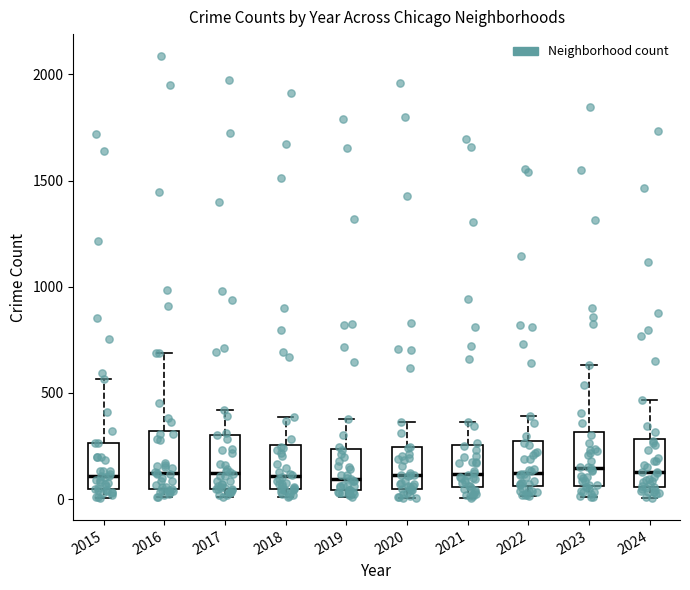

Reading left to right, transcribe this box plot: for each box, give where its median line is, the range the box spans, and where its two whiskers end, as read against the y-axis. The values are not printed on the chart, so give them approximately, as read against the axis.

2015: median 100, box 50 to 250, whiskers 0 to 550
2016: median 150, box 50 to 300, whiskers 0 to 700
2017: median 100, box 50 to 300, whiskers 0 to 400
2018: median 100, box 50 to 250, whiskers 0 to 400
2019: median 100, box 50 to 250, whiskers 0 to 400
2020: median 100, box 50 to 250, whiskers 0 to 350
2021: median 100, box 50 to 250, whiskers 0 to 350
2022: median 100, box 50 to 250, whiskers 0 to 400
2023: median 150, box 50 to 300, whiskers 0 to 650
2024: median 150, box 50 to 300, whiskers 0 to 450